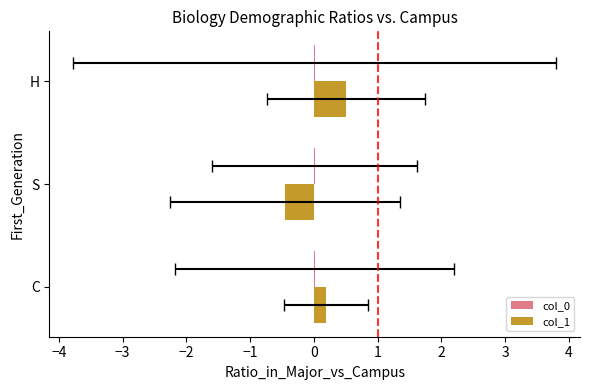

Count the col_1 values in the range 0 to 1.

2